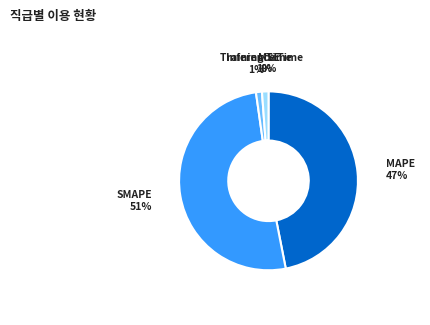

Which slice represents more than half of the pie?

SMAPE